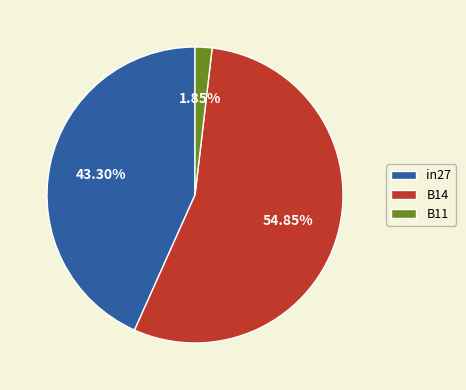

Which category has the biggest portion of the pie?

B14